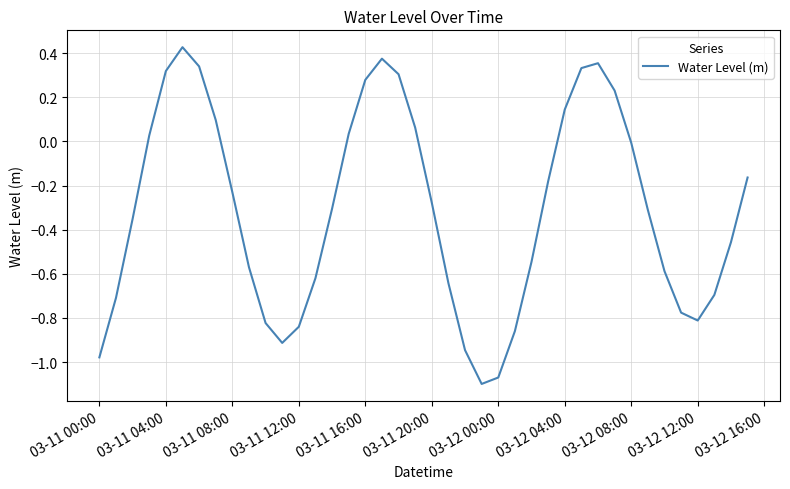

What is the difference between the maximum and minimum values?

1.5